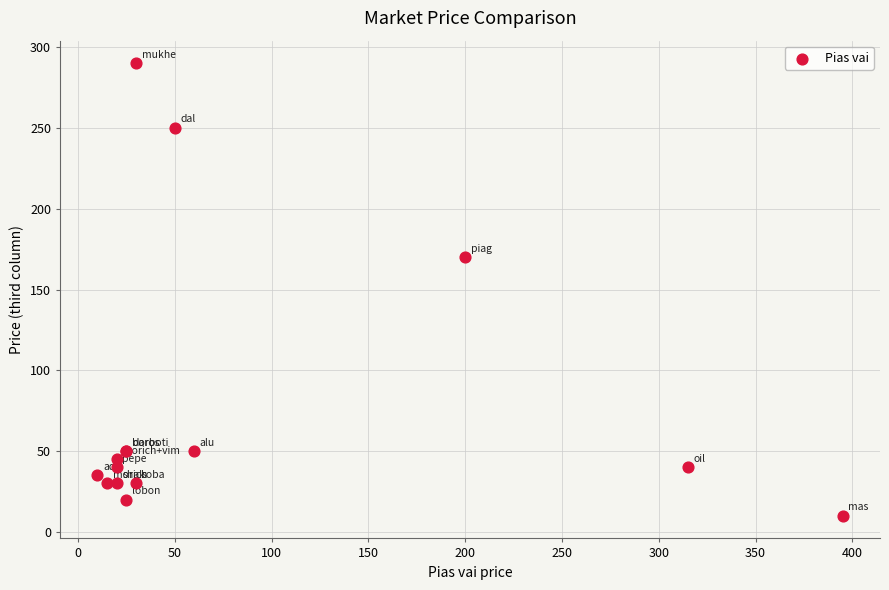

What Y value in the scatter plot is closest to 150?

170